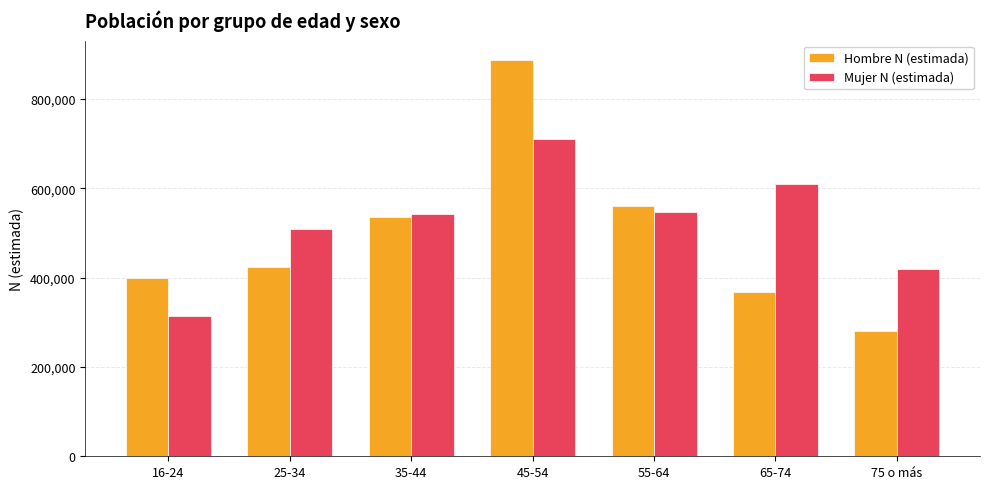

How many groups of bars are there?

7